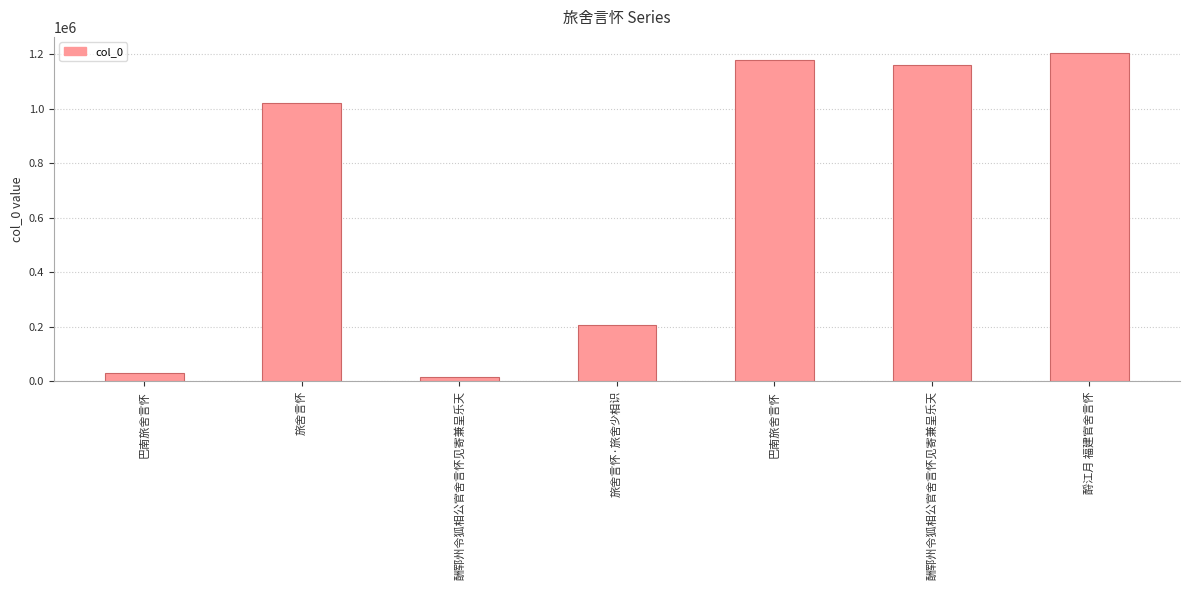

How many bars are there in total?

7